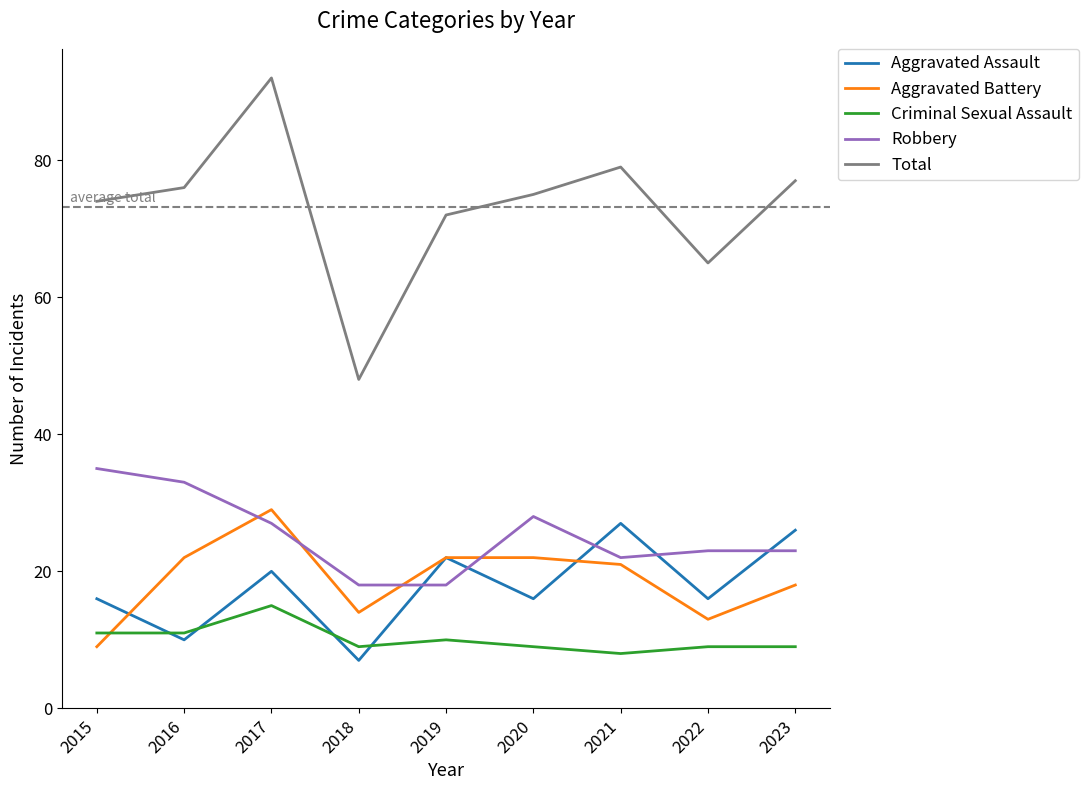

At which label is Aggravated Battery closest to 19?

2023